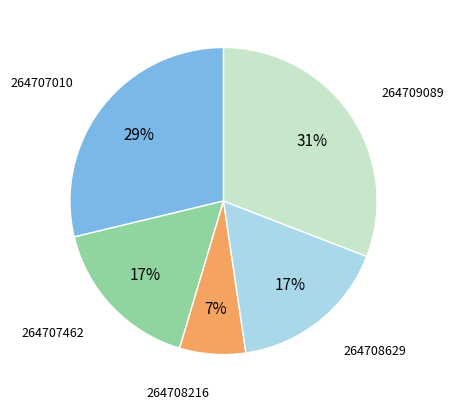

Count the number of slices in the pie.

5